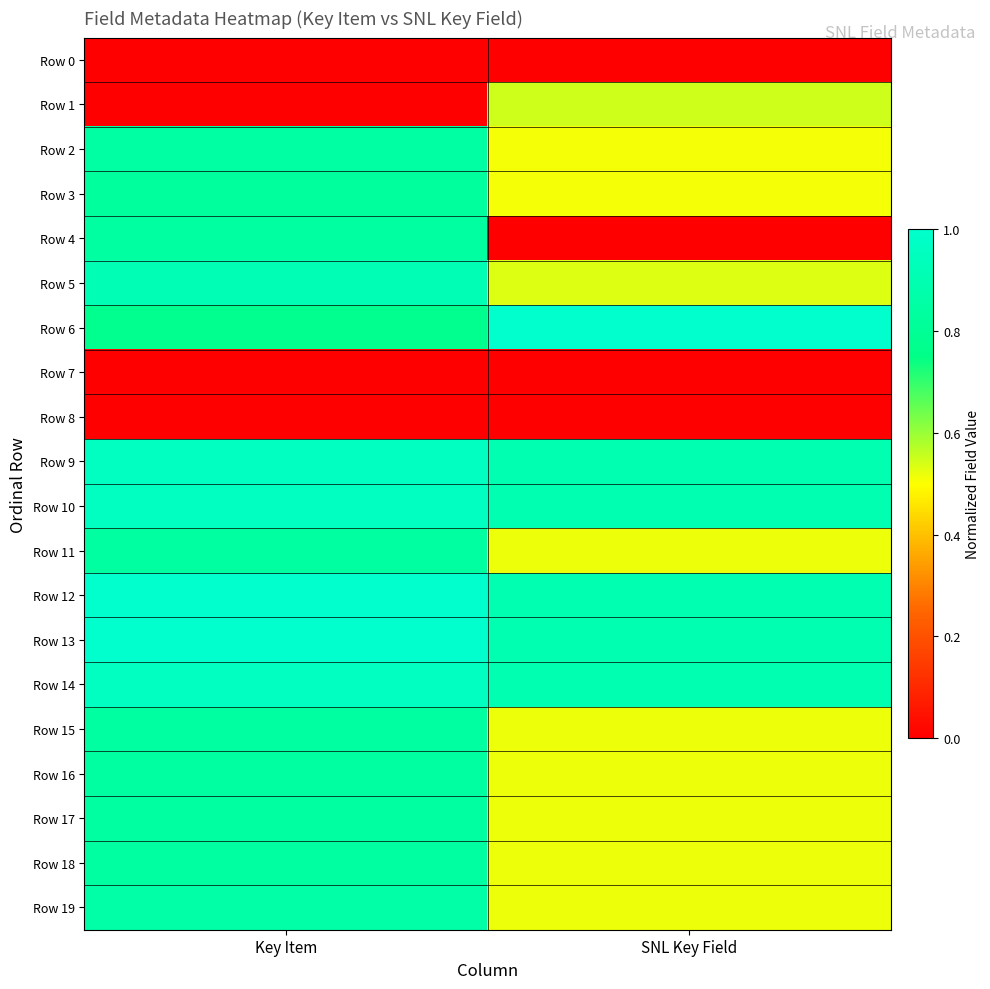

Count the number of data series in this chart.

20